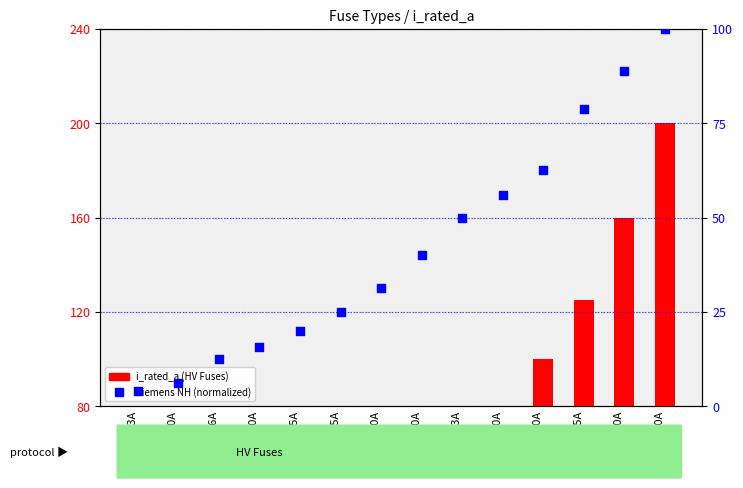

Which series has the largest total across all categories?

i_rated_a (HV)